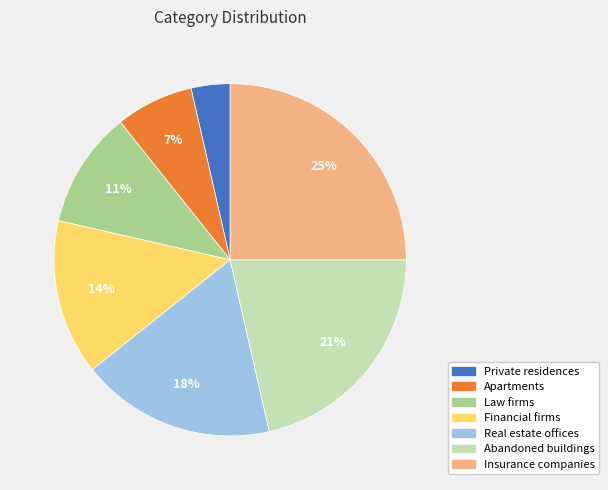

Between Law firms and Private residences, which is larger?

Law firms